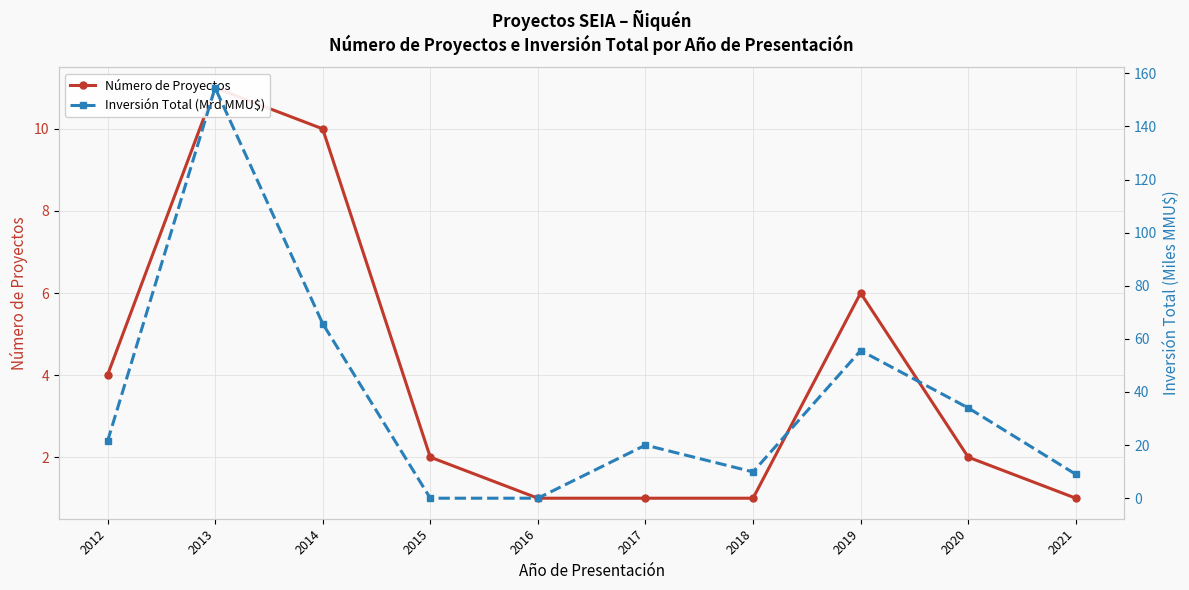

What is the average value of the Número de Proyectos series?

3.9